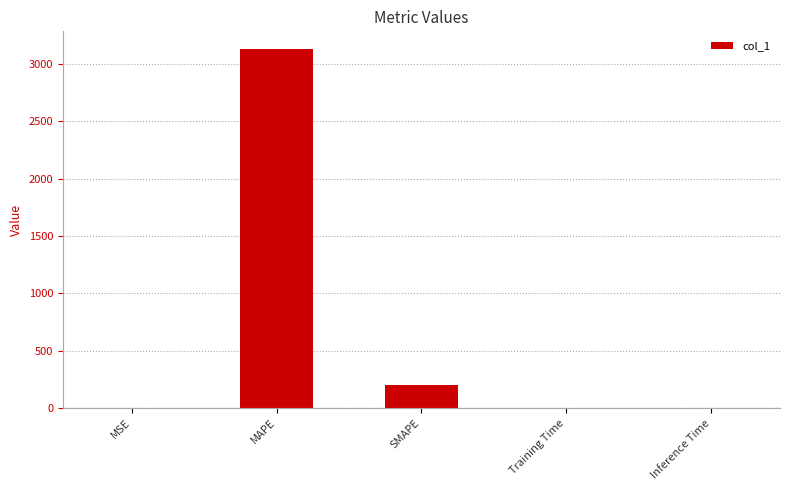

Is it true that the value at MAPE is 1856.6?

False